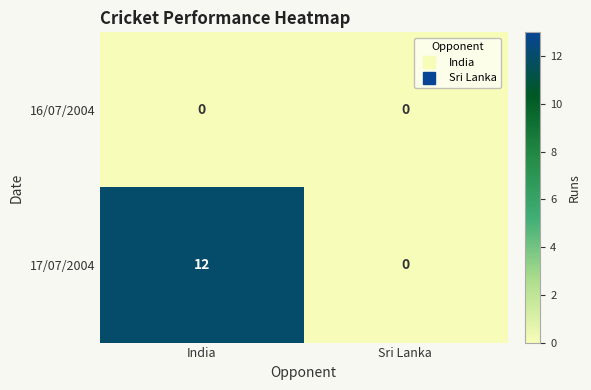

Which series has the largest range (max minus min)?

17/07/2004